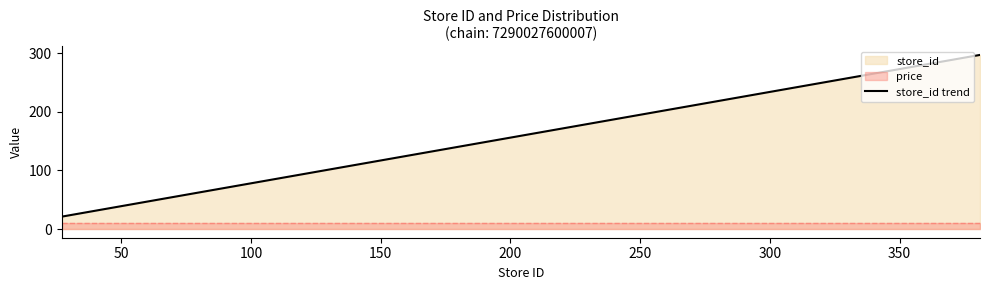

What is the sum of all values?

1661.2